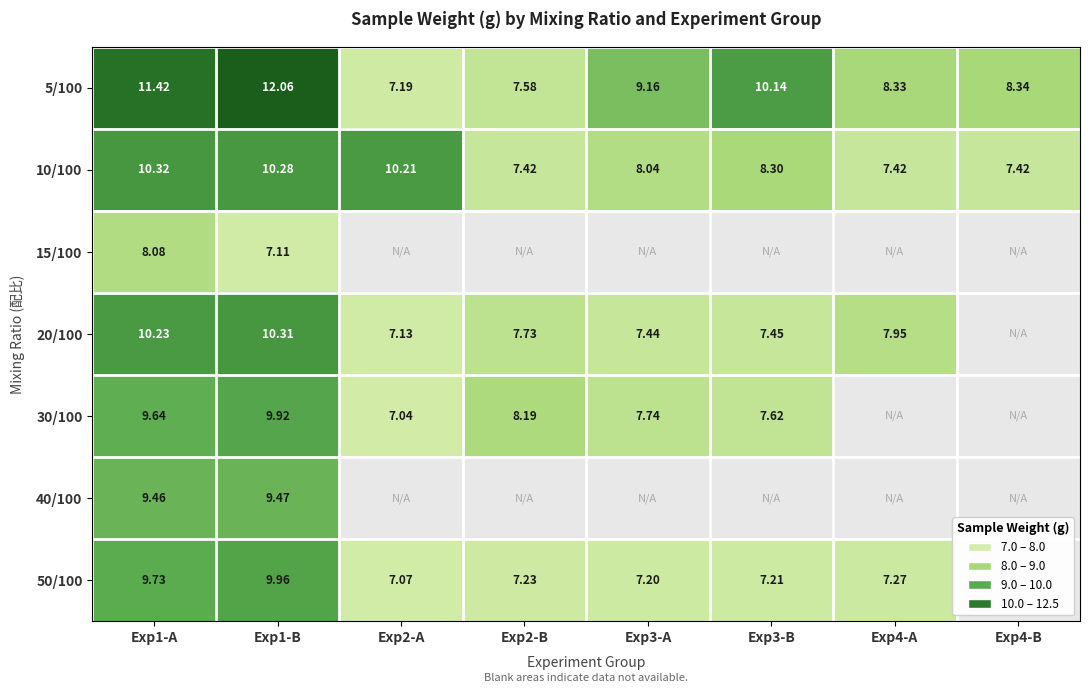

What is the total value across all series at Exp1-B?

69.1